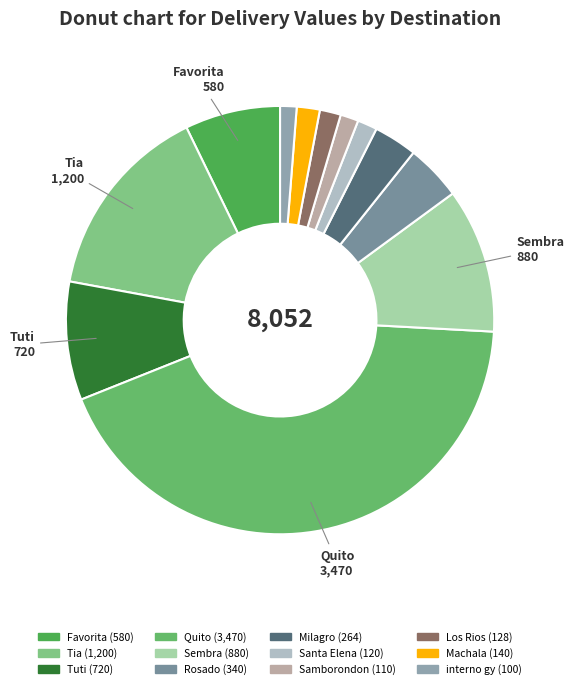

Count the number of slices in the pie.

12